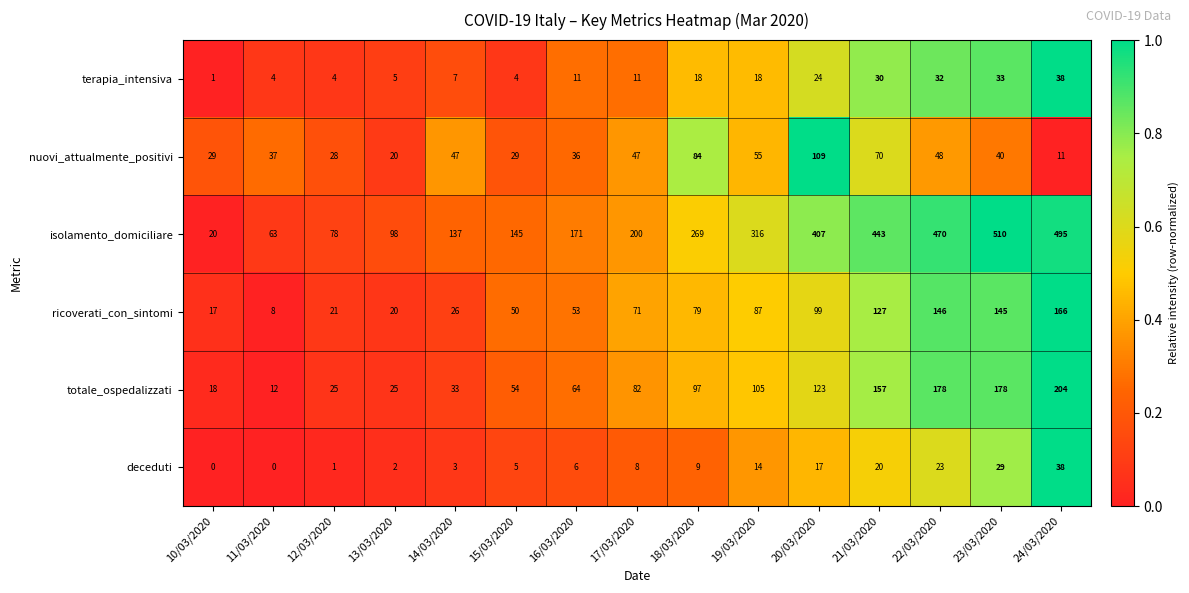

Count the number of data series in this chart.

6